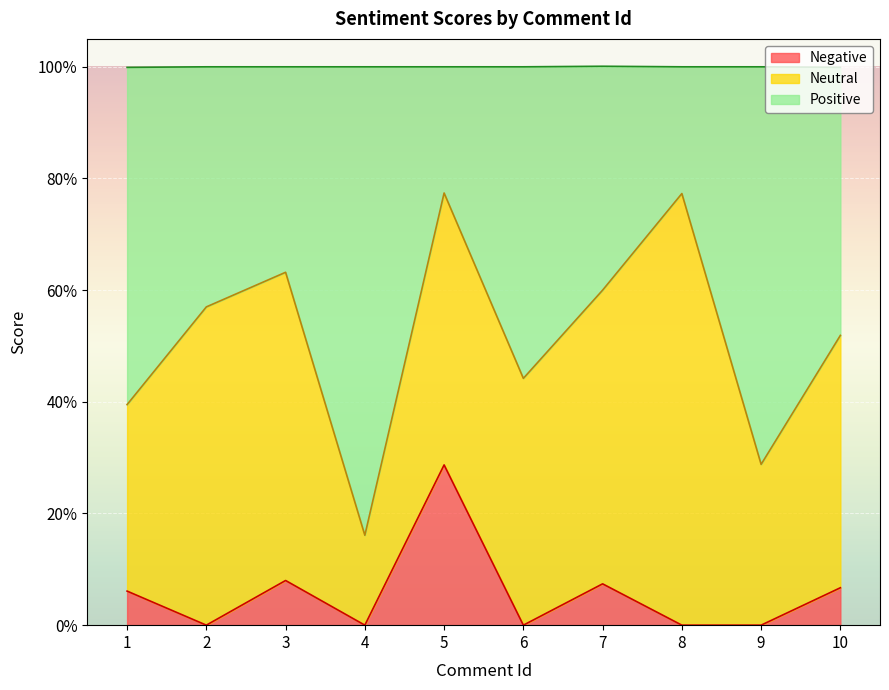

The Negative series shows 0.3 at 5. True or false?

True